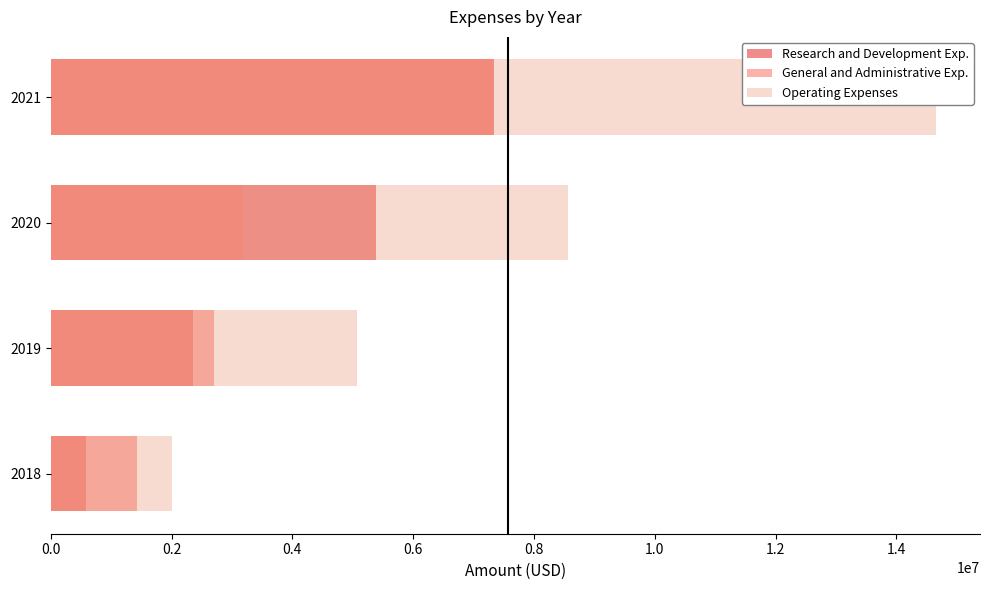

How many groups of bars are there?

4